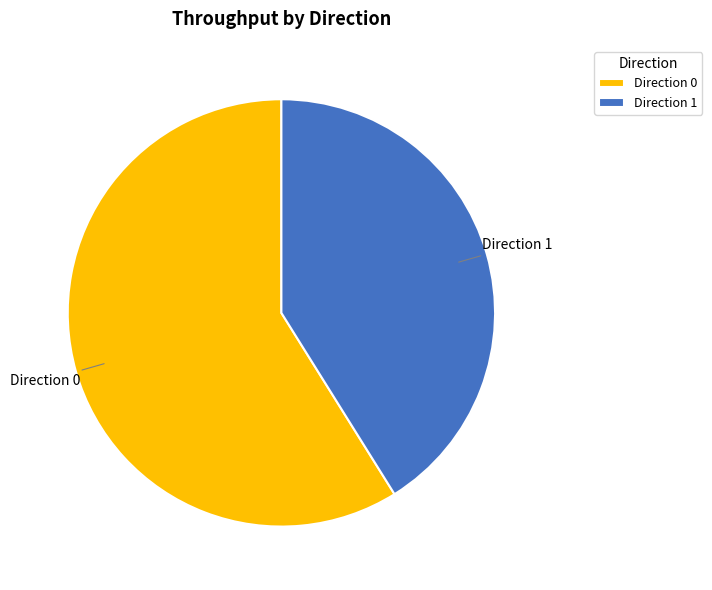

Combined, do Direction 0 and Direction 1 account for over 50%?

Yes